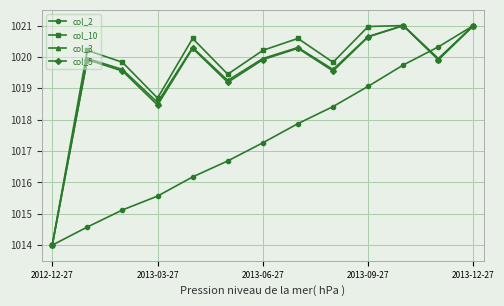

In col_5, how many points are higher than both neighbors (excluding endpoints)?

4